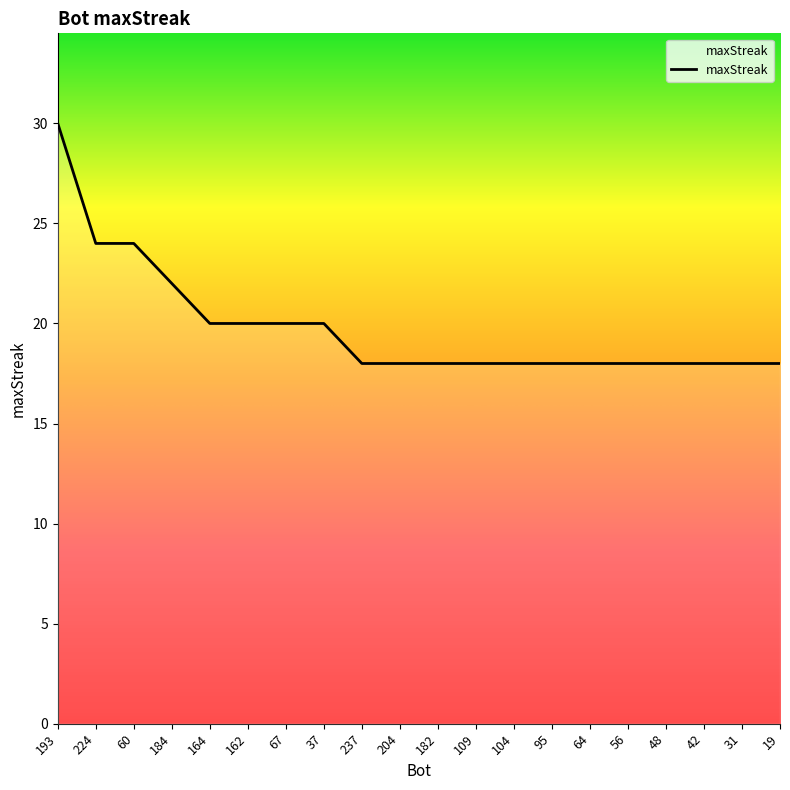

Count the number of data series in this chart.

1